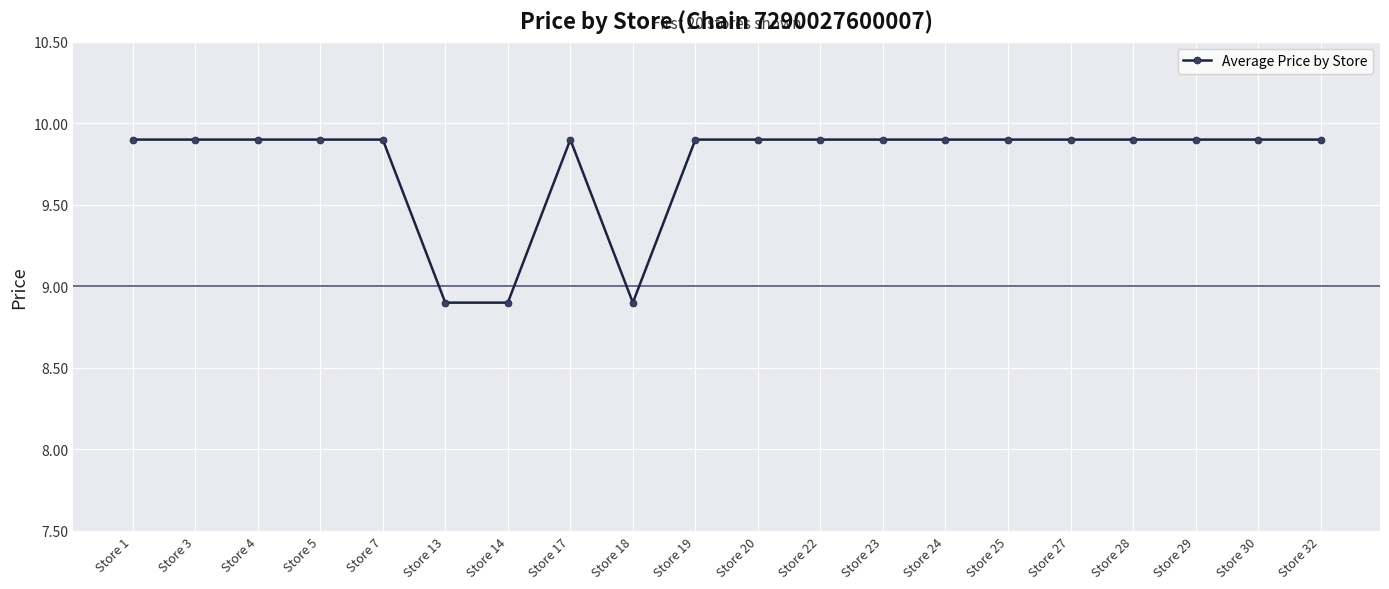

How many data points are less than 9?

3